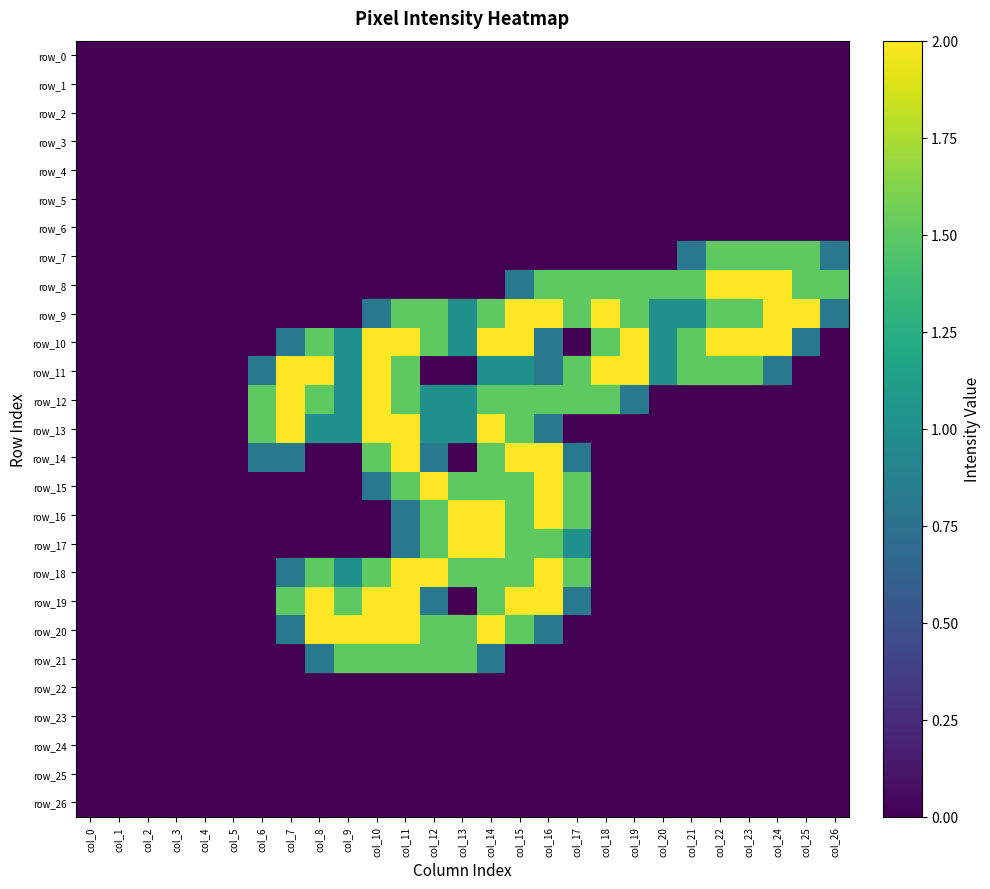

Which series has the largest total across all categories?

row_10